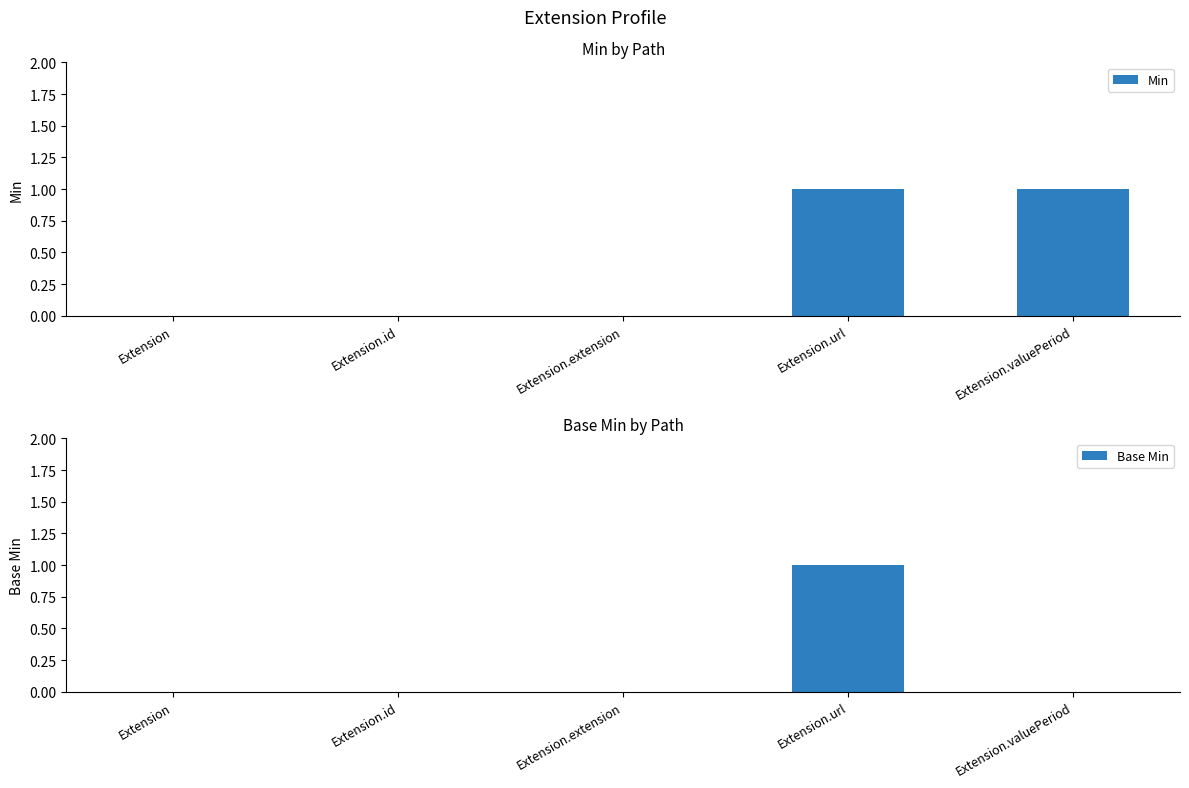

What is the difference between the maximum and second lowest values in the Base Min series?

1